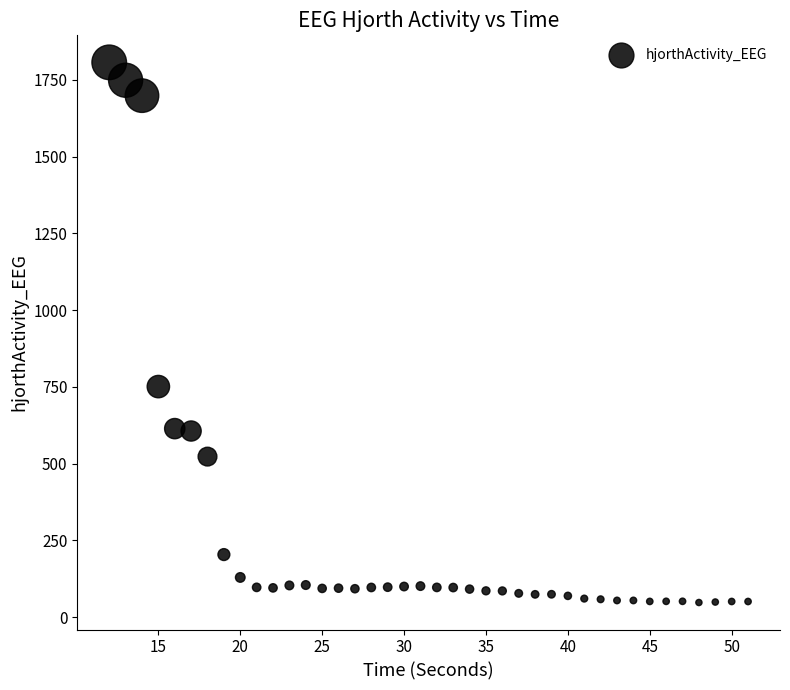

What Y value in the scatter plot is closest to 927?

751.2